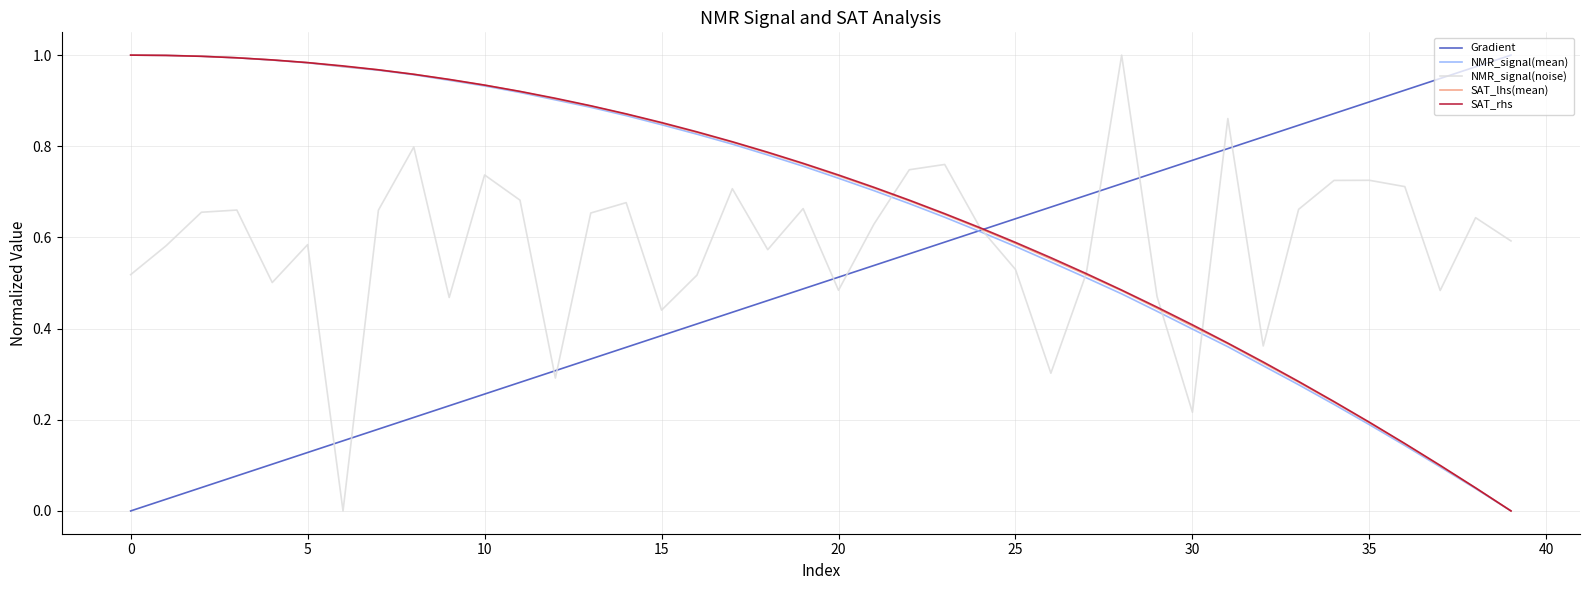

List the series in order of their peak value, lowest first.

Gradient, NMR_signal(mean), NMR_signal(noise), SAT_lhs(mean), SAT_rhs